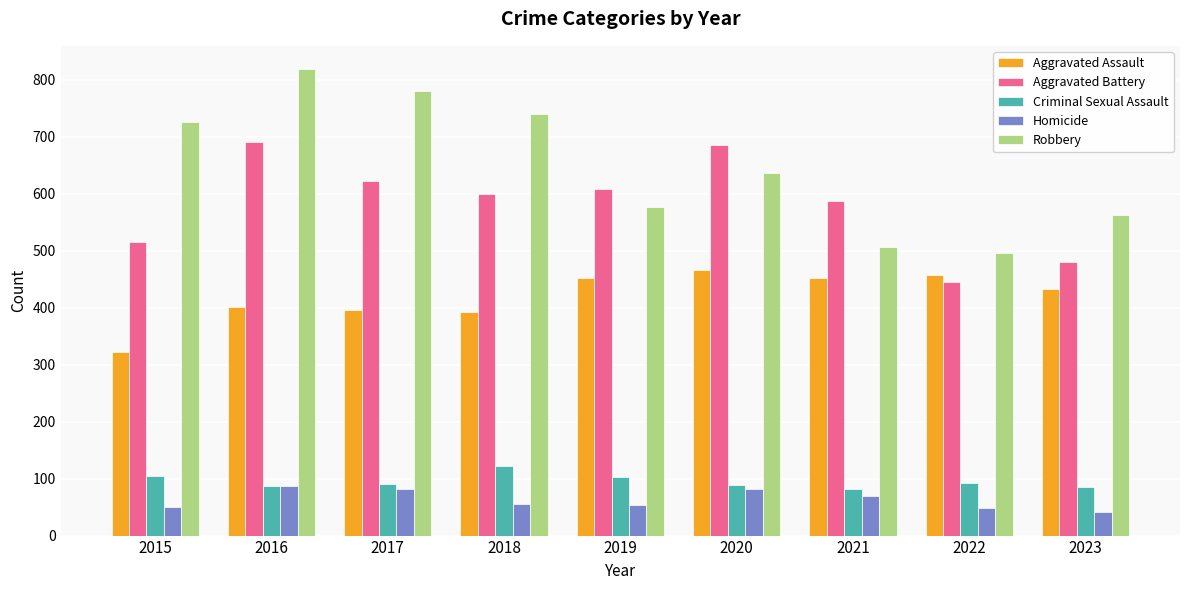

How many categories are shown in the chart?

9